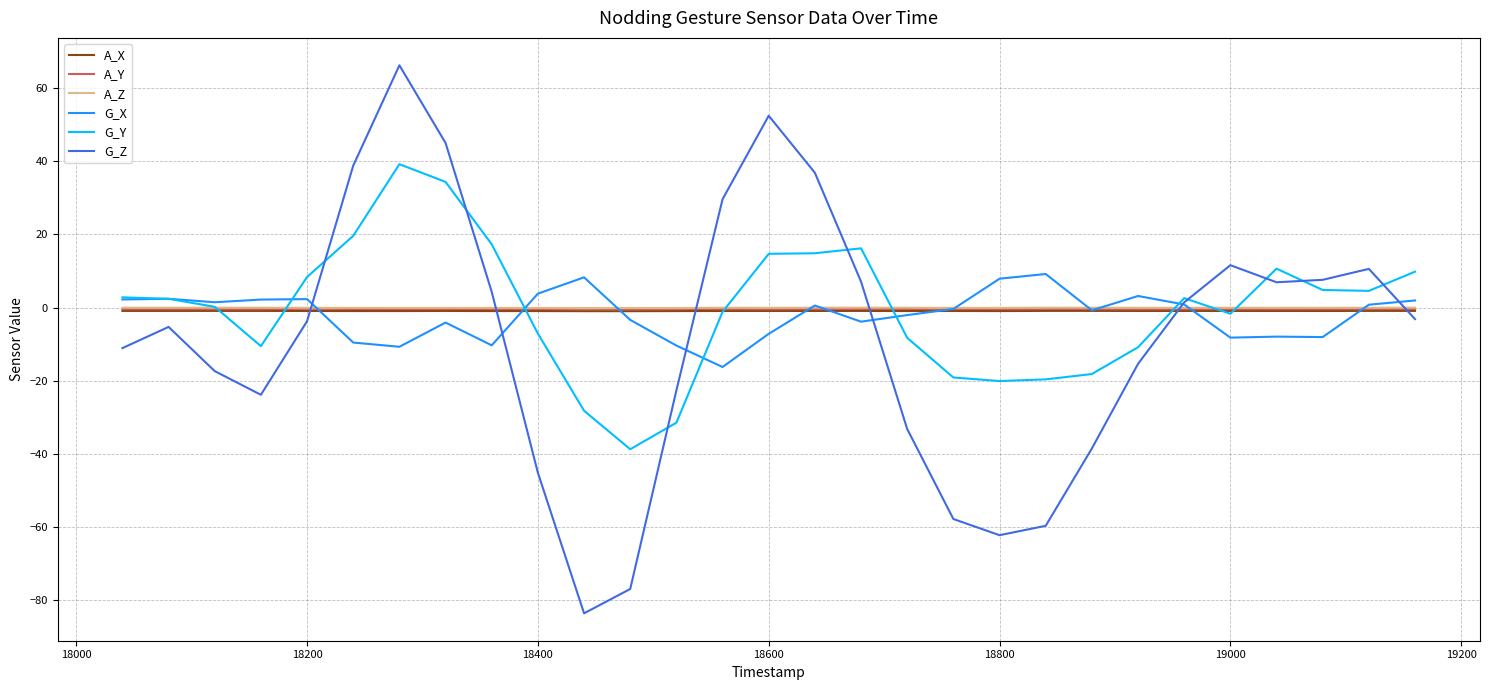

Which series has the widest spread of values?

G_Z